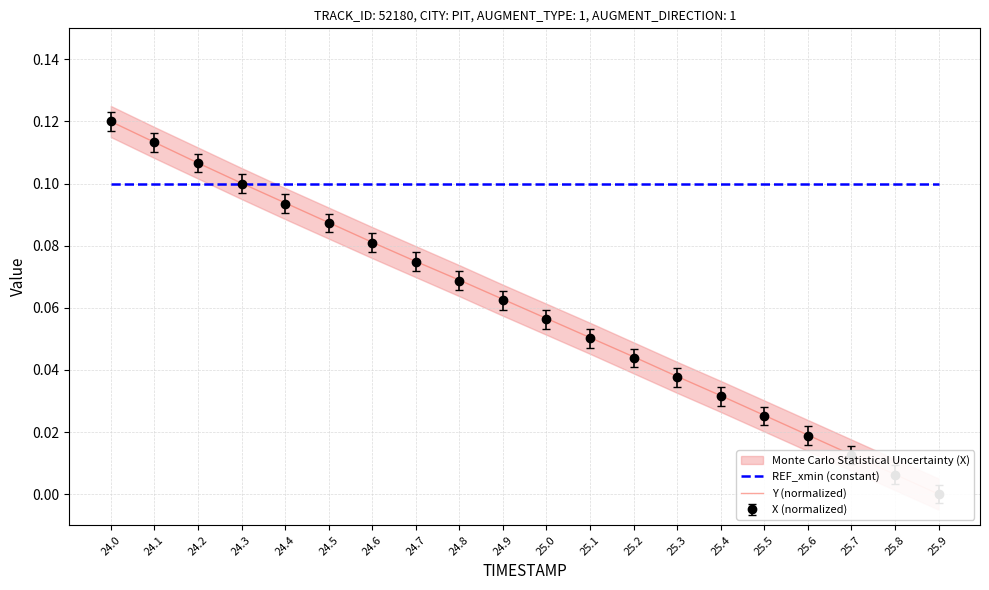

Which label corresponds to the smallest value in the chart?

25.9